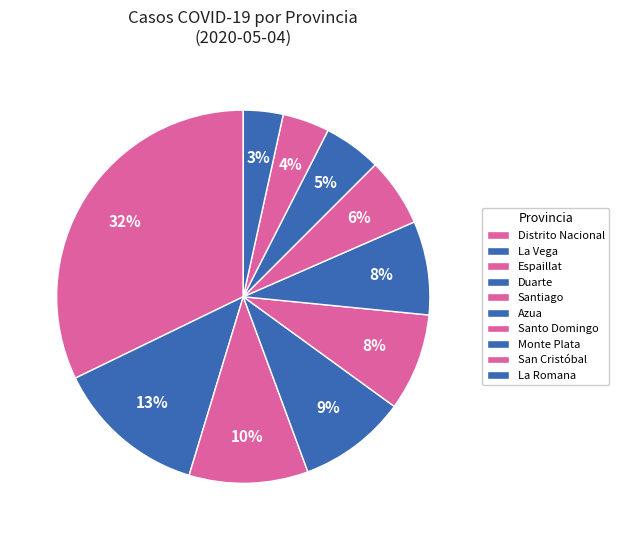

To the nearest percent, what is the difference between the largest and smallest slice percentages?

29%